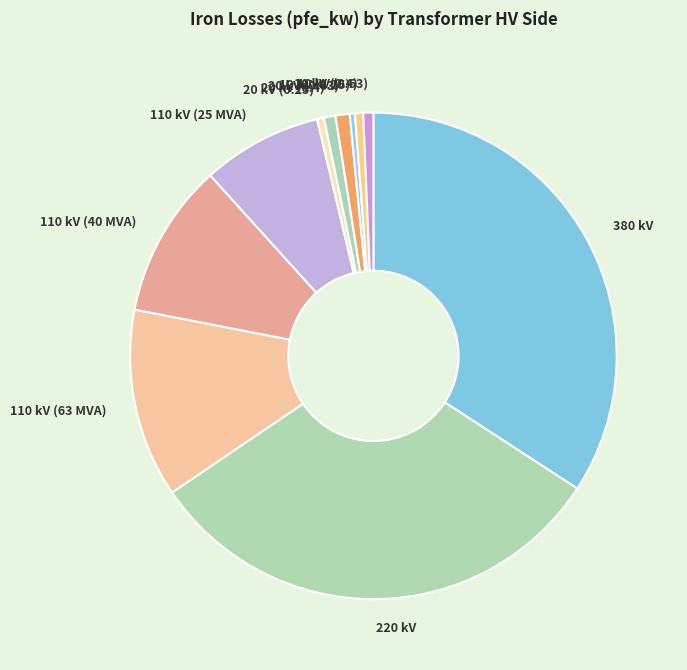

Approximately how many times larger is the value at 10 kV (0.4) compared to 20 kV (0.63)?

0.6